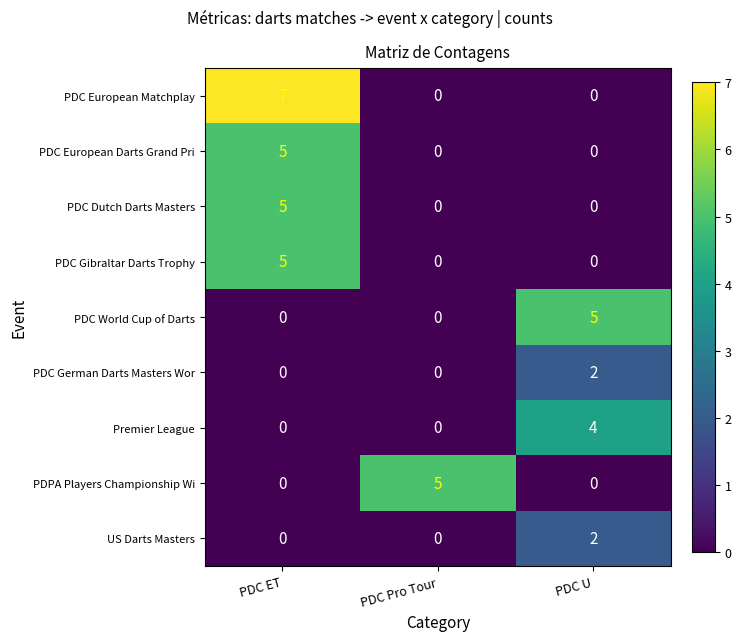

Count the US Darts Masters values in the range 0 to 2.

3